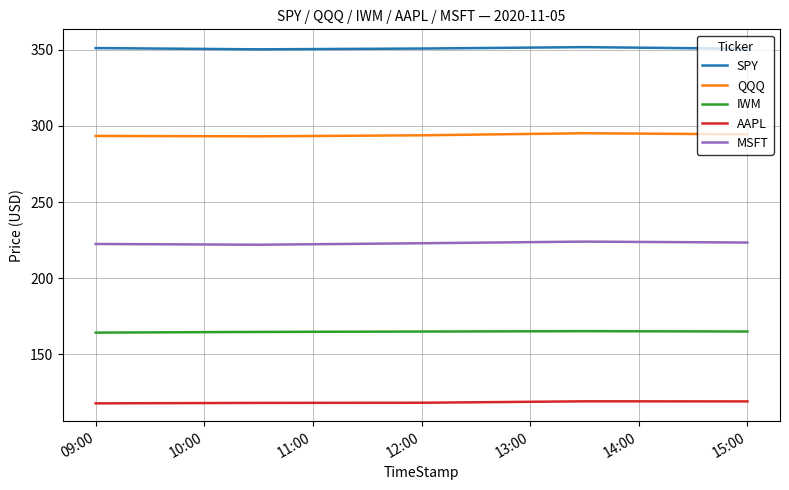

In SPY, how many points are lower than both neighbors (excluding endpoints)?

1